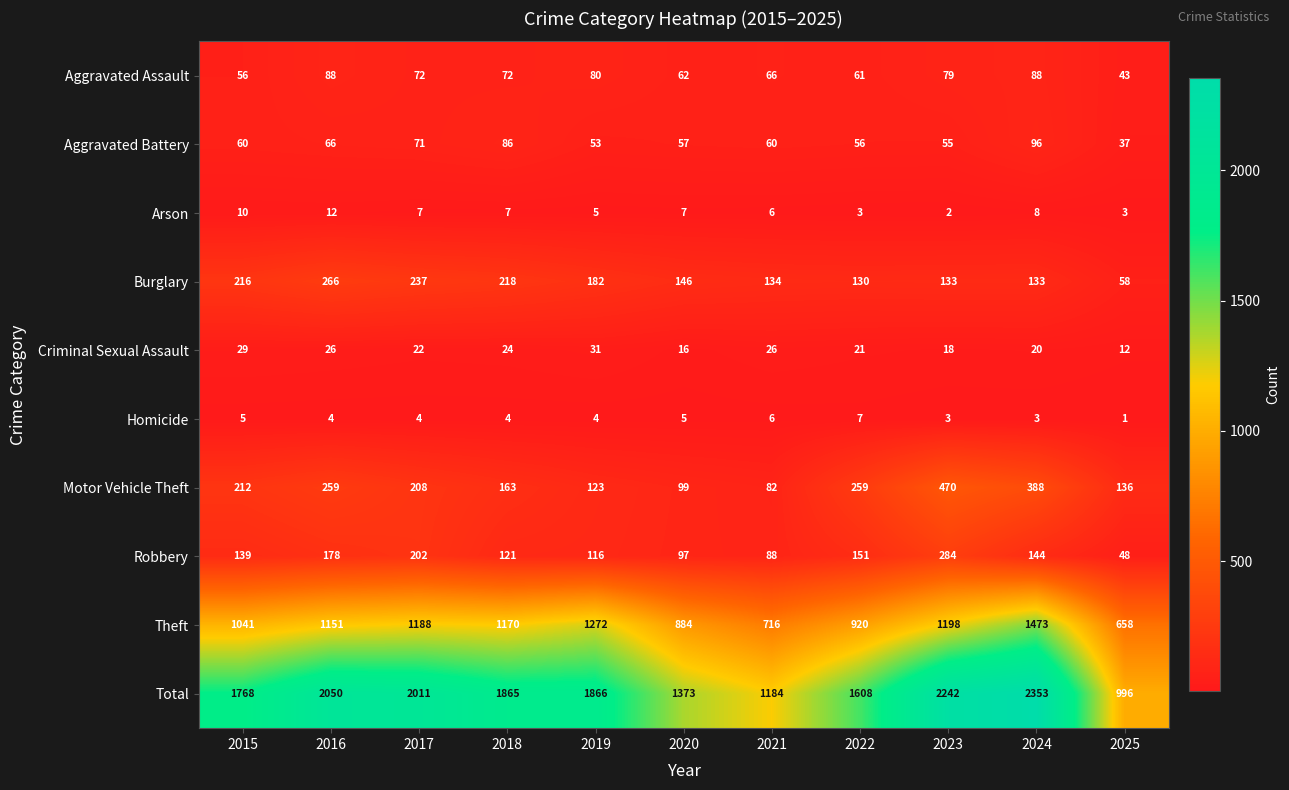

How many distinct data groups are displayed?

10